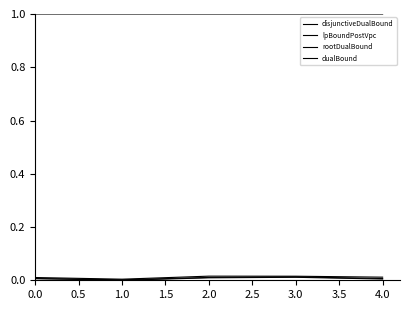

Which series has the largest total across all categories?

dualBound